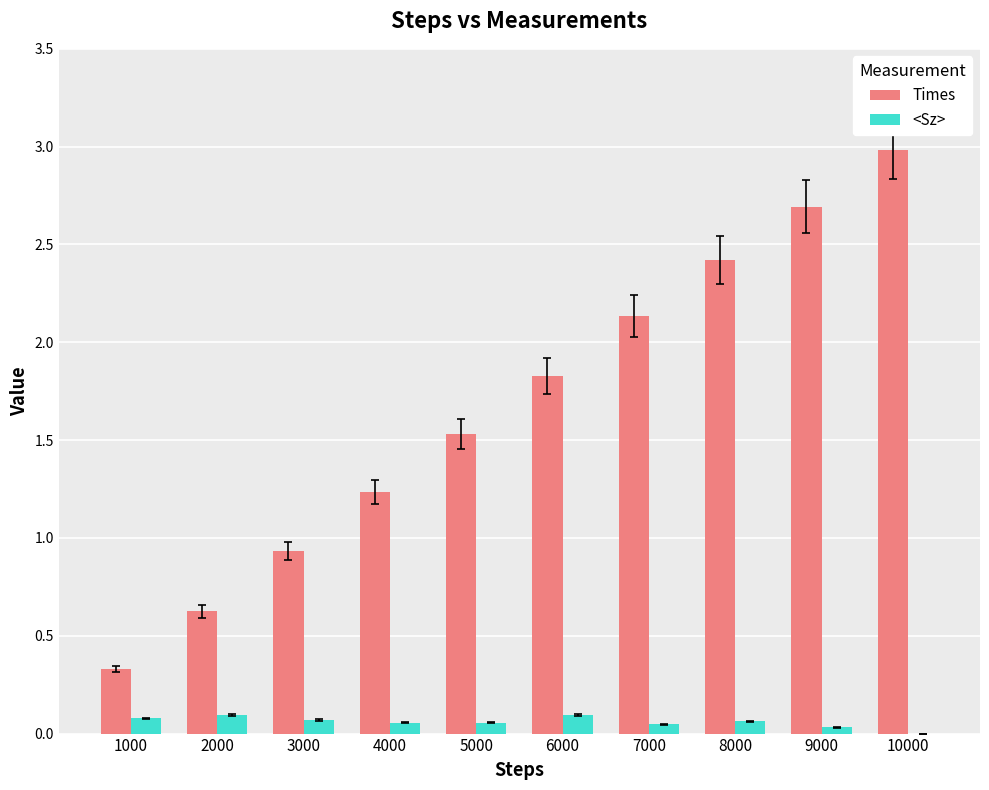

Which series has the widest spread of values?

Times